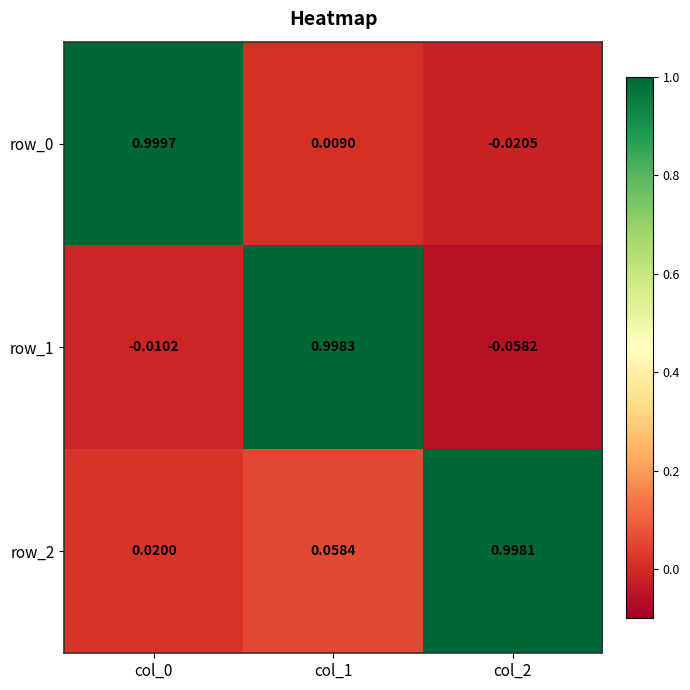

Is the value of row_2 at col_1 greater than the value of row_1 at col_2?

Yes